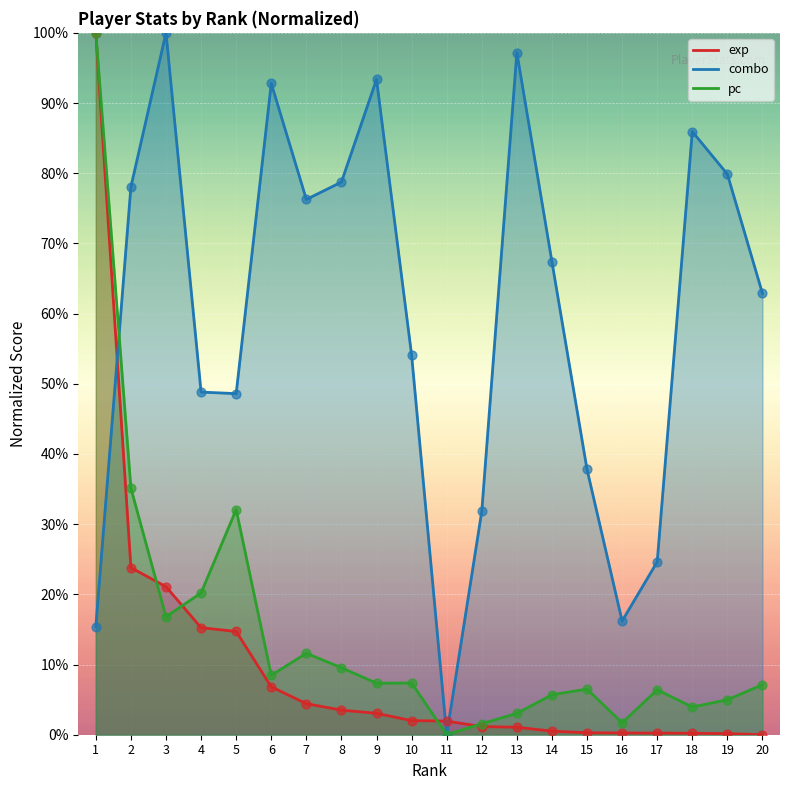

At how many categories does at least one series exceed 2?

19